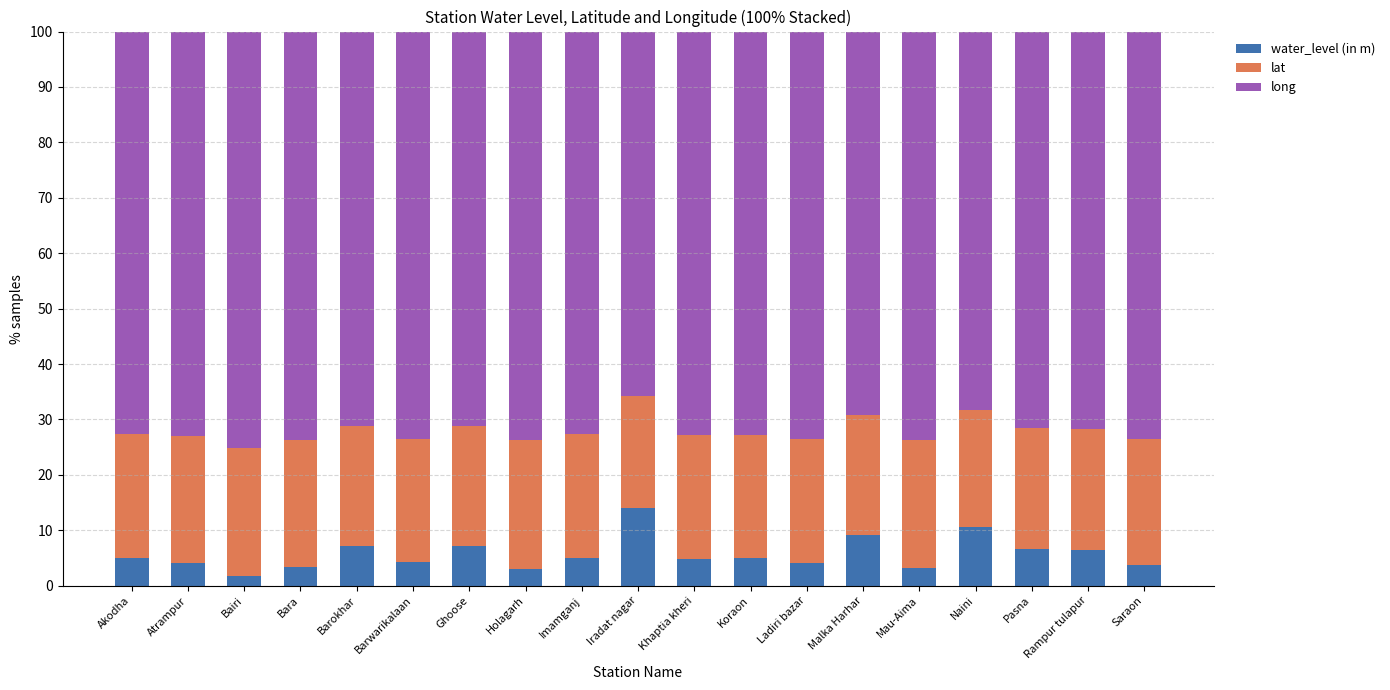

What is the approximate value of water_level (in m) at Barokhar?

7.2